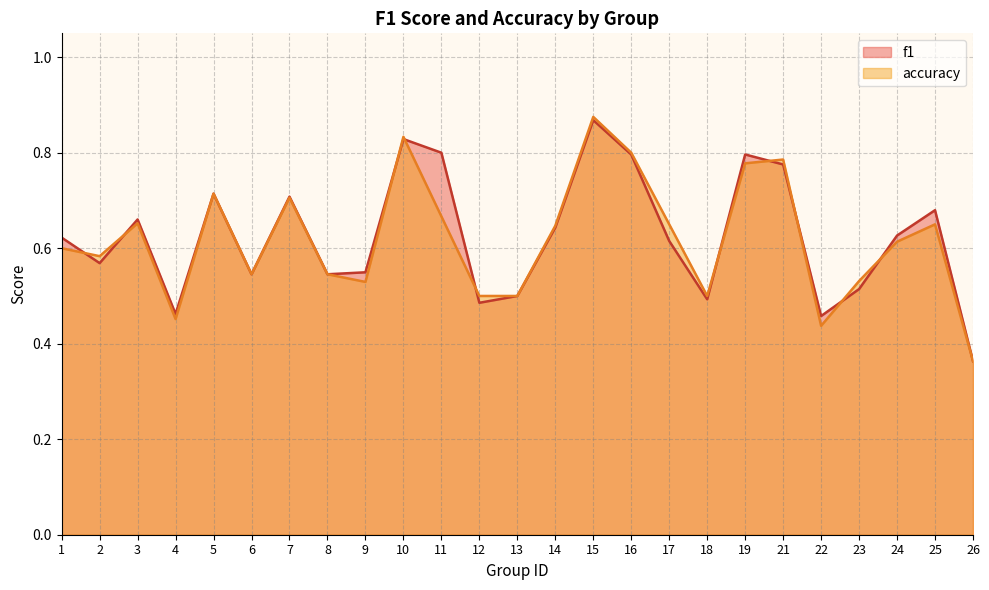

What is the smallest value displayed?

0.4